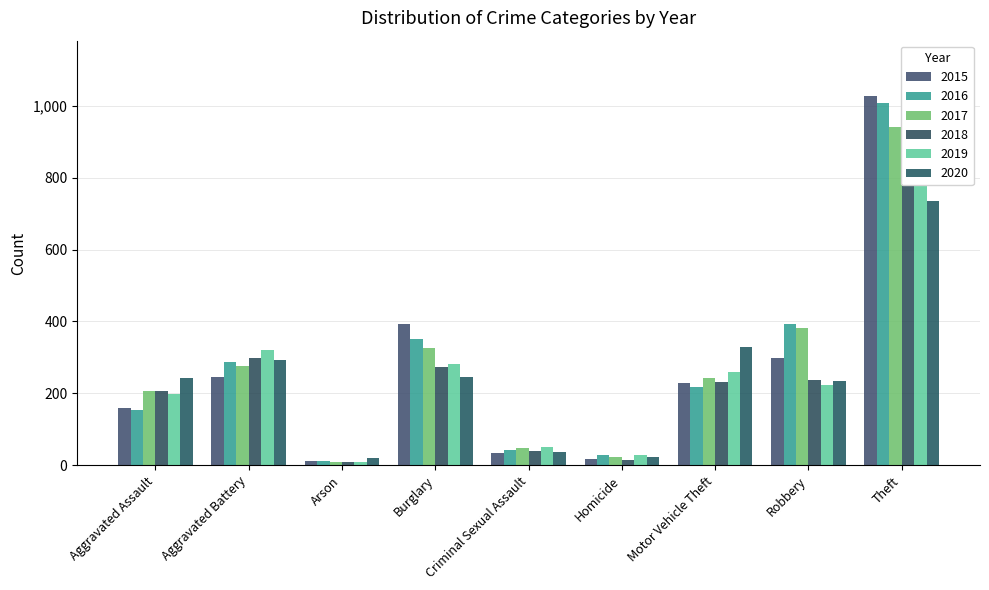

What is the sum of the 2016 values at Aggravated Battery and Motor Vehicle Theft?

506